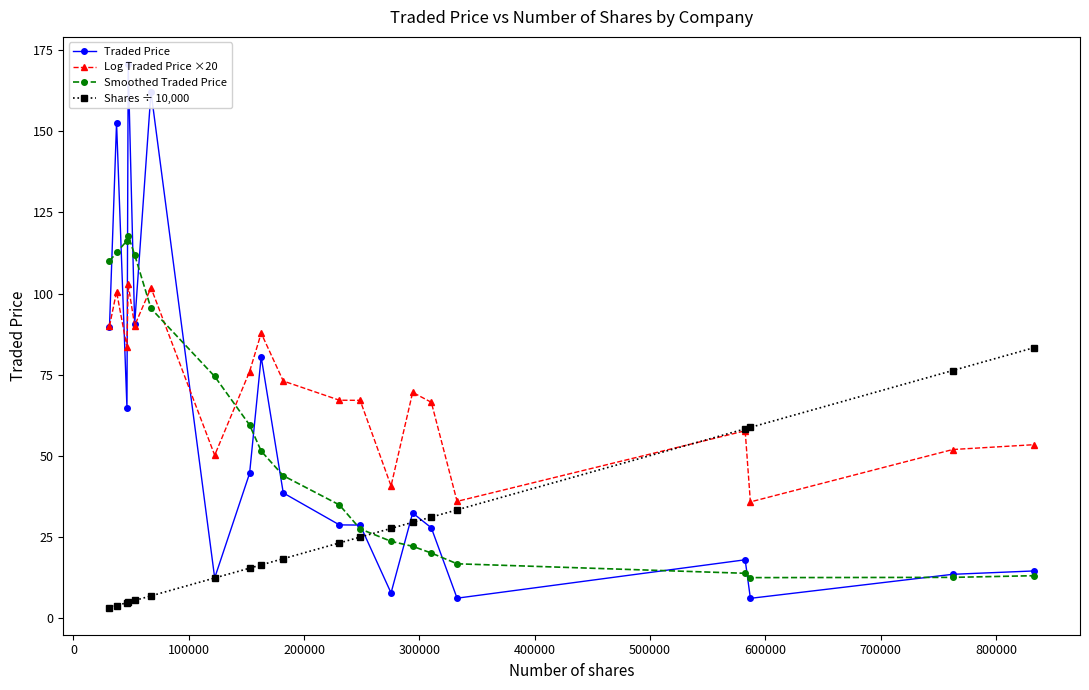

How many interior local valleys does the Smoothed Traded Price series have?

1